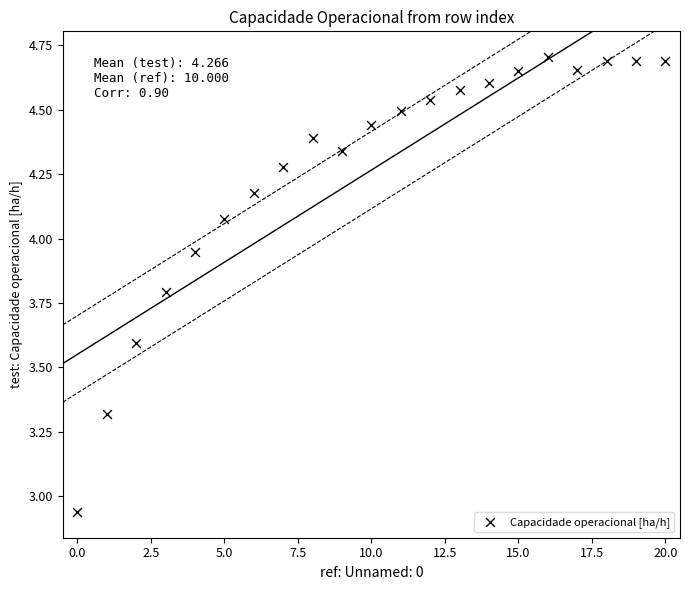

What is the range of Y values (max minus min)?

1.8